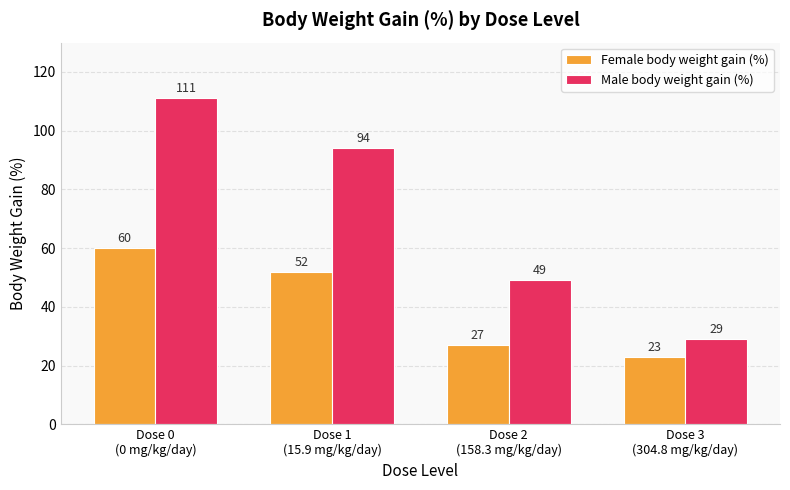

Between Dose 1
(15.9 mg/kg/day) and Dose 2
(158.3 mg/kg/day), which series saw the biggest shift?

Male body weight gain (%)